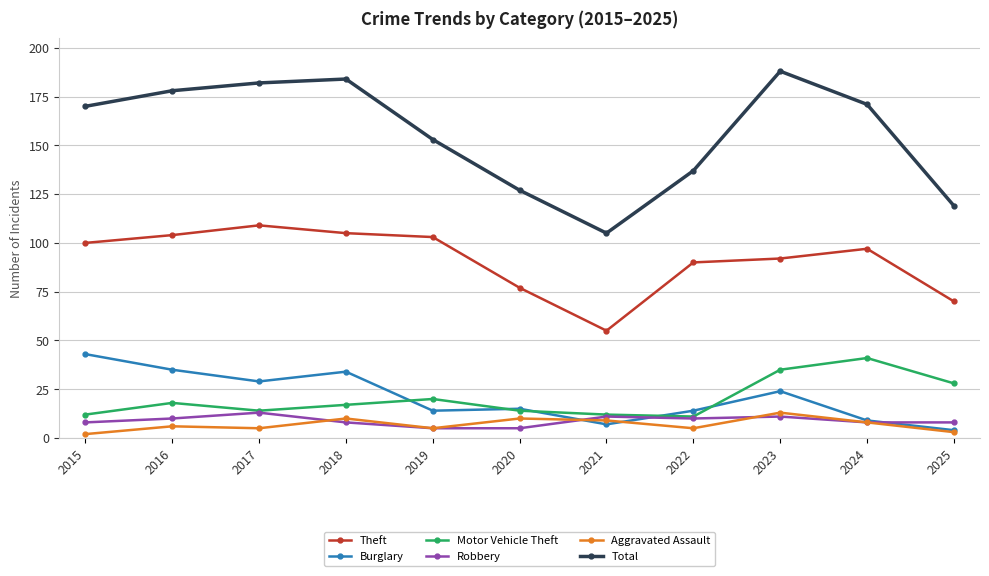

Is the value of Burglary at 2016 greater than the value of Robbery at 2019?

Yes